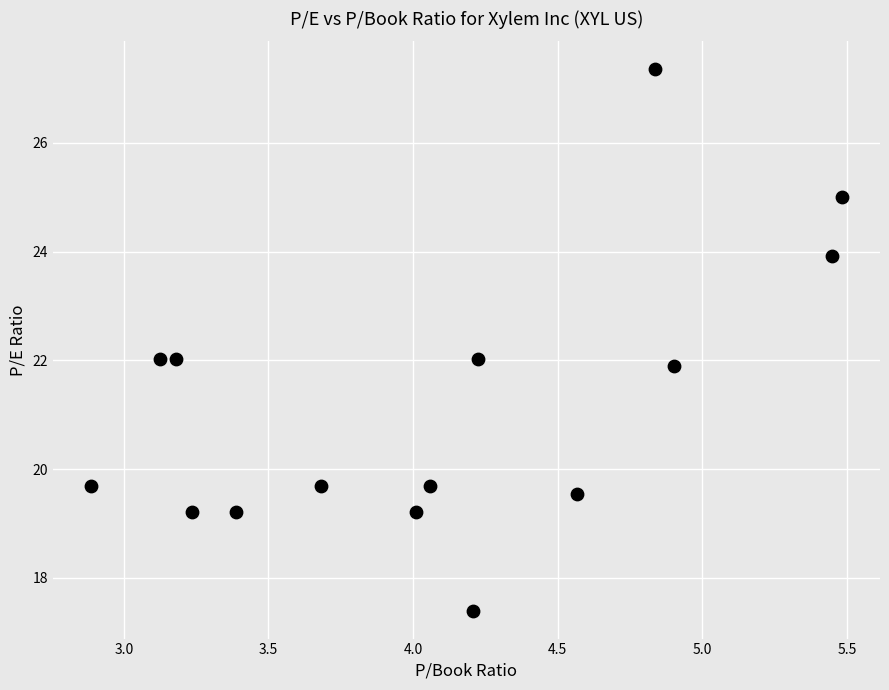

What is the range of X values (max minus min)?

2.6